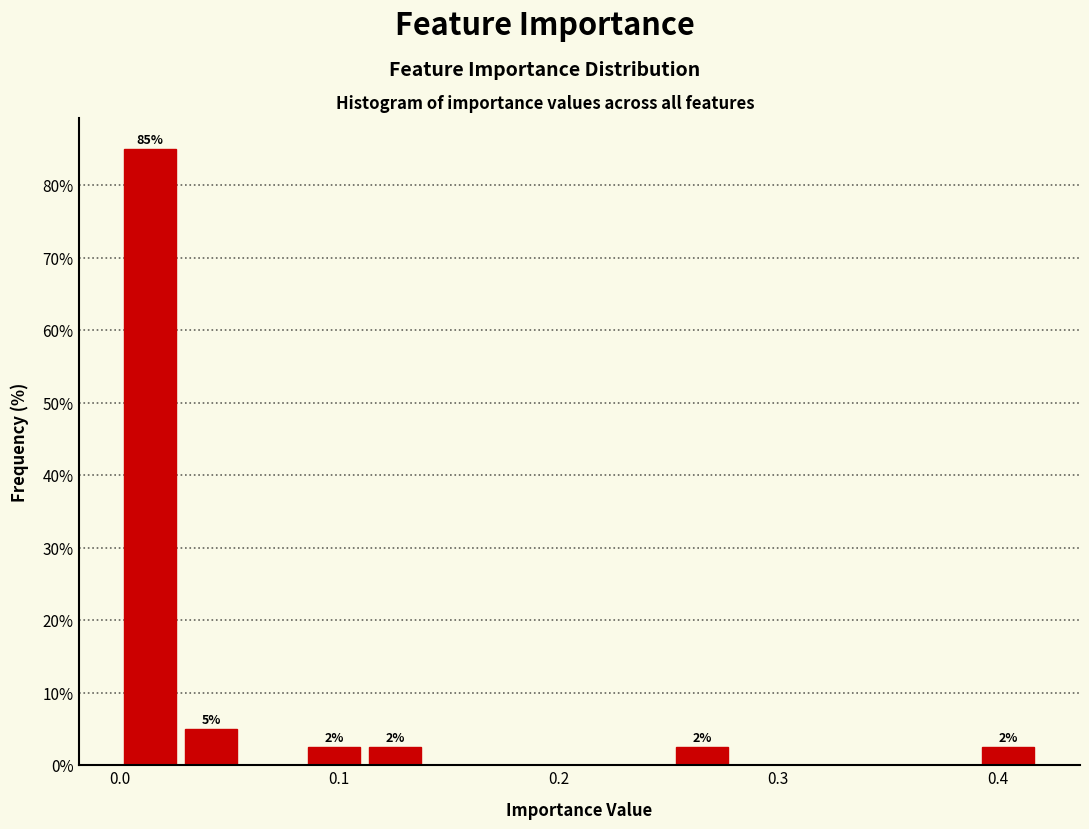

Read against the x-axis, roughly where is the centre of the tallest bar?

0.01